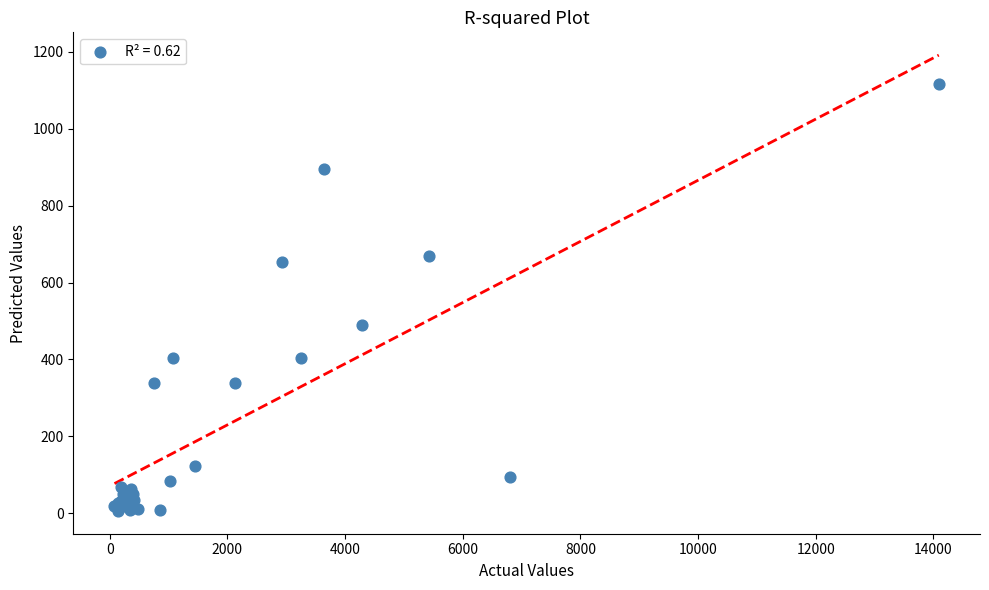

What Y value in the scatter plot is closest to 561?

490